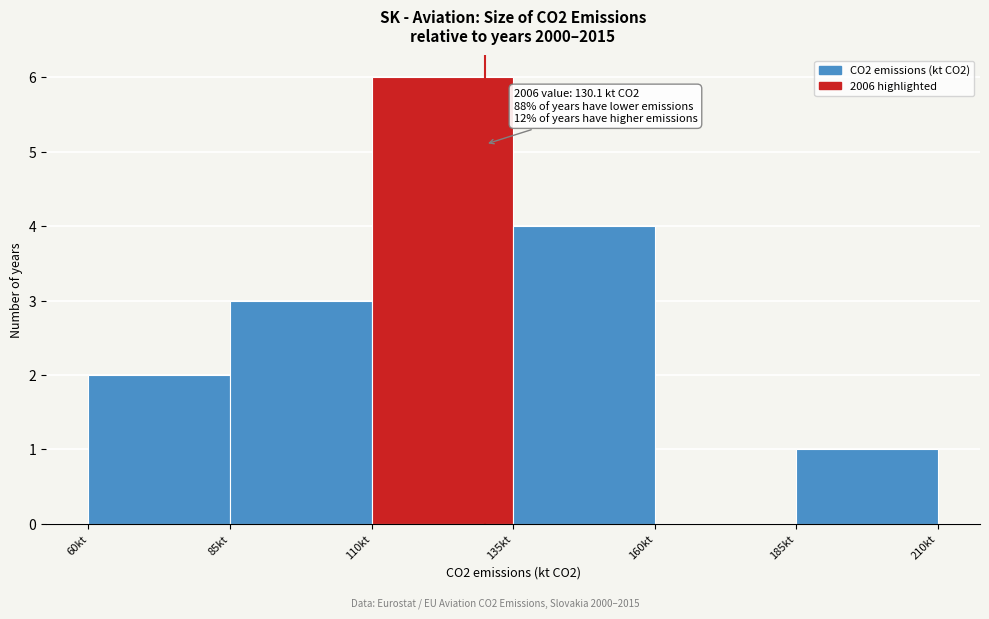

Which range on the x-axis has the tallest bar?

110 to 135